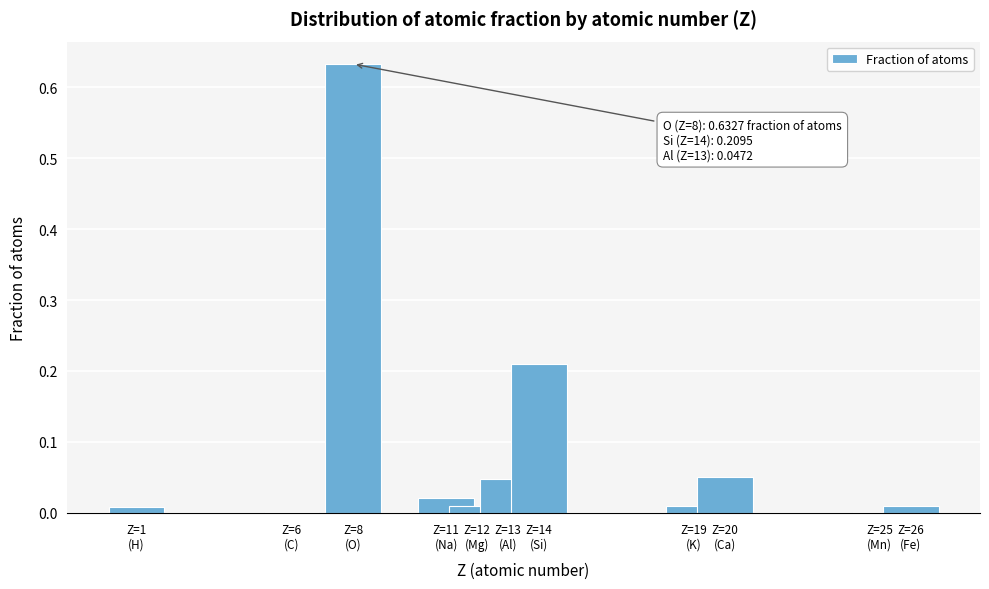

What is the sum of all values?

1.0